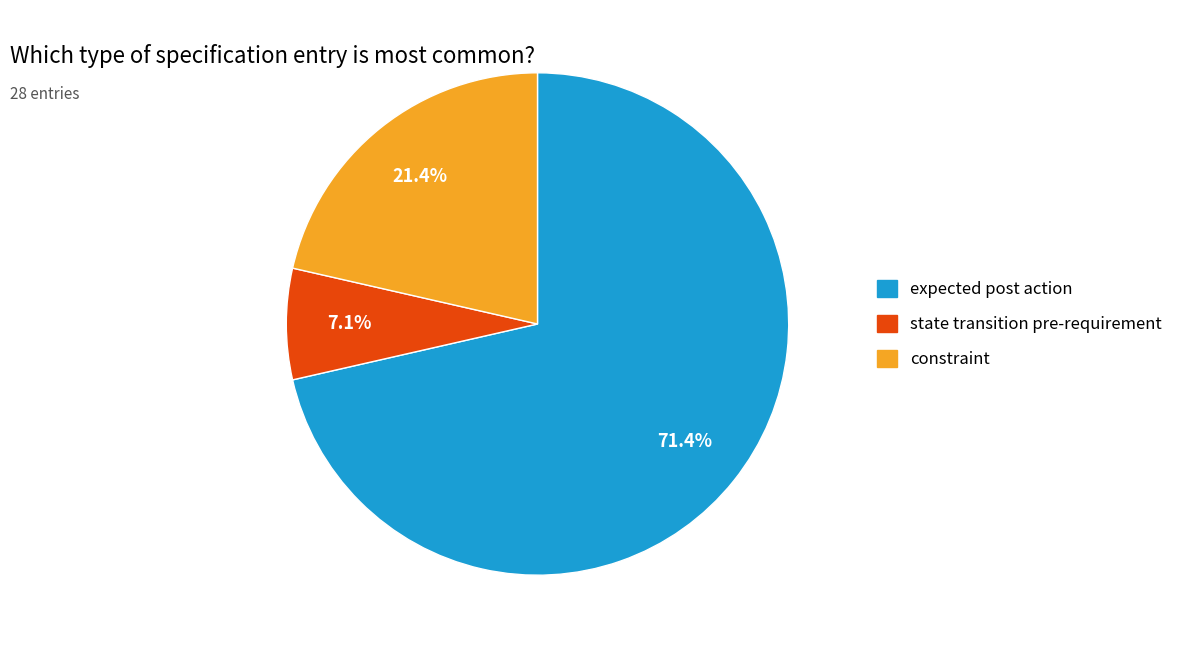

What percentage is the constraint slice, to the nearest percent?

21%